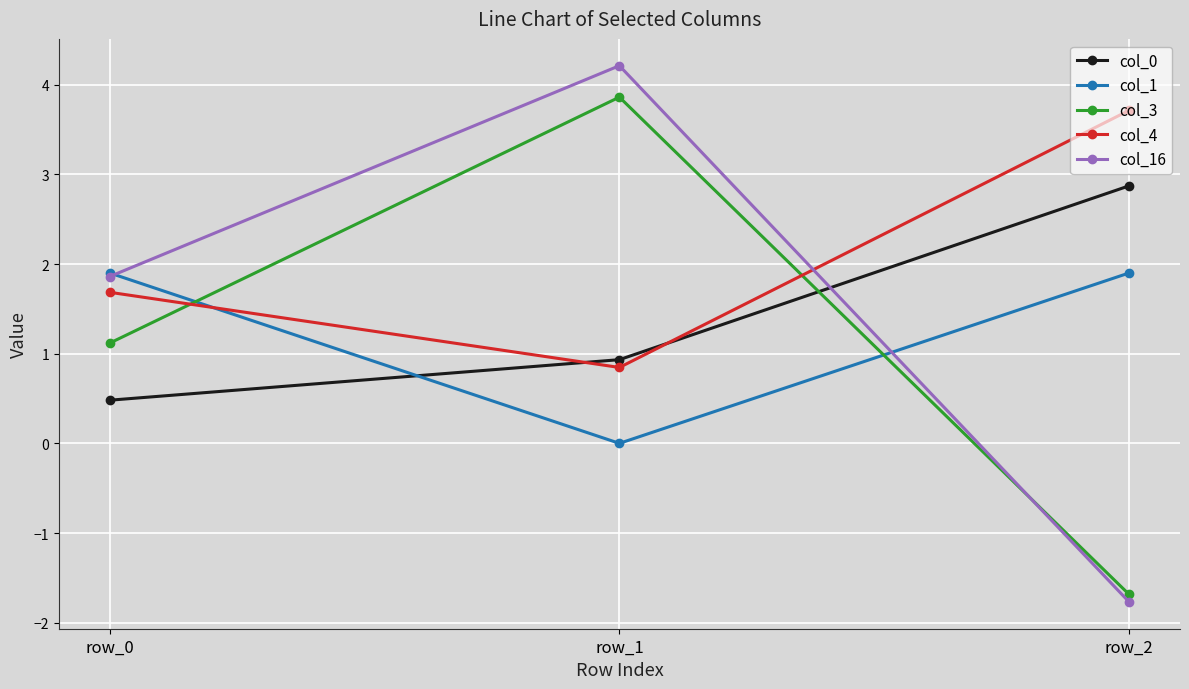

What is the greatest value displayed?

4.2